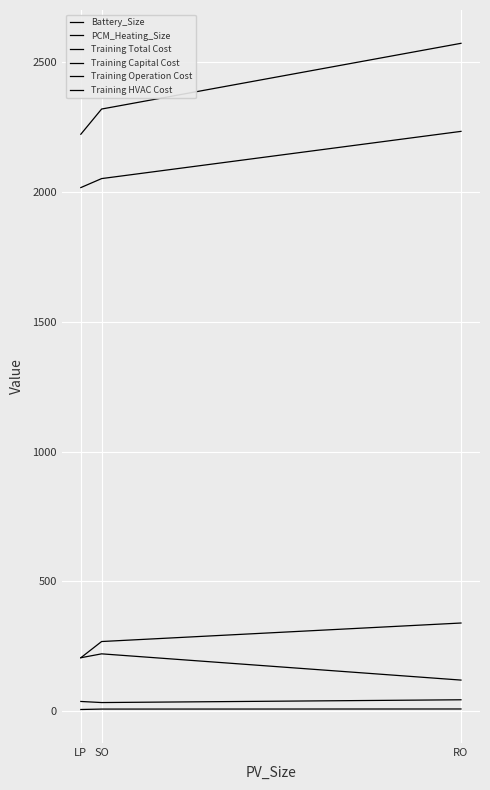

What is the greatest value displayed?

2573.3